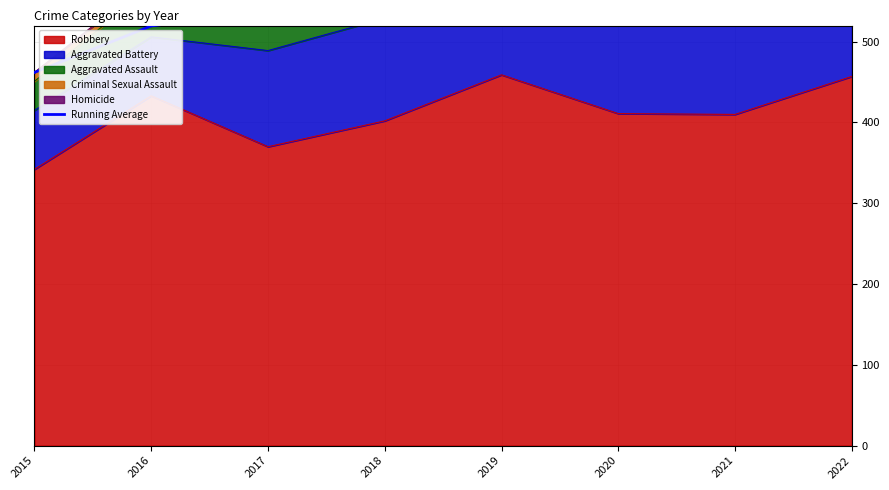

What is the minimum value for Robbery?

342